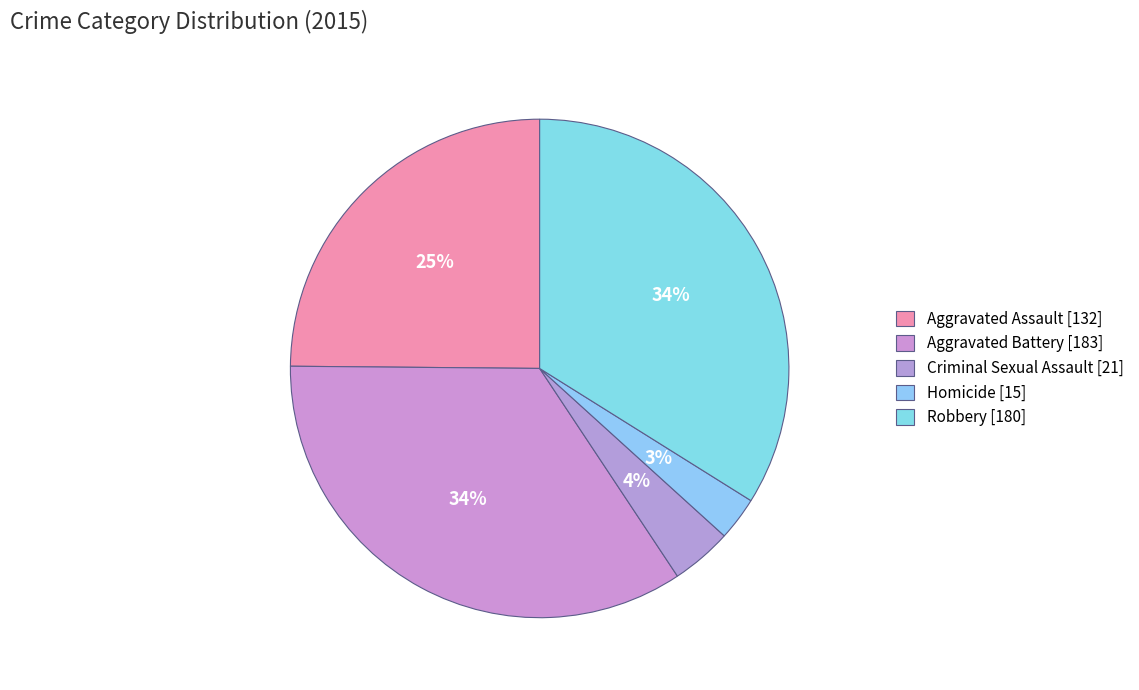

Count the number of slices in the pie.

5